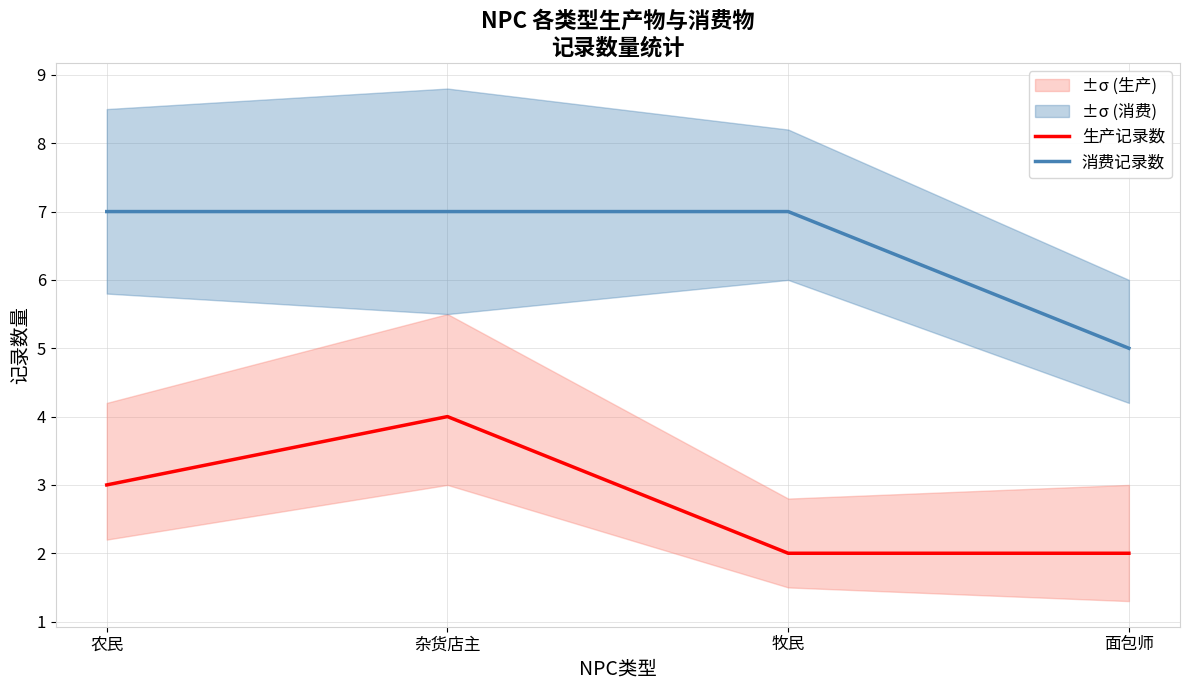

What are all the series names shown in the legend?

生产记录数, 消费记录数